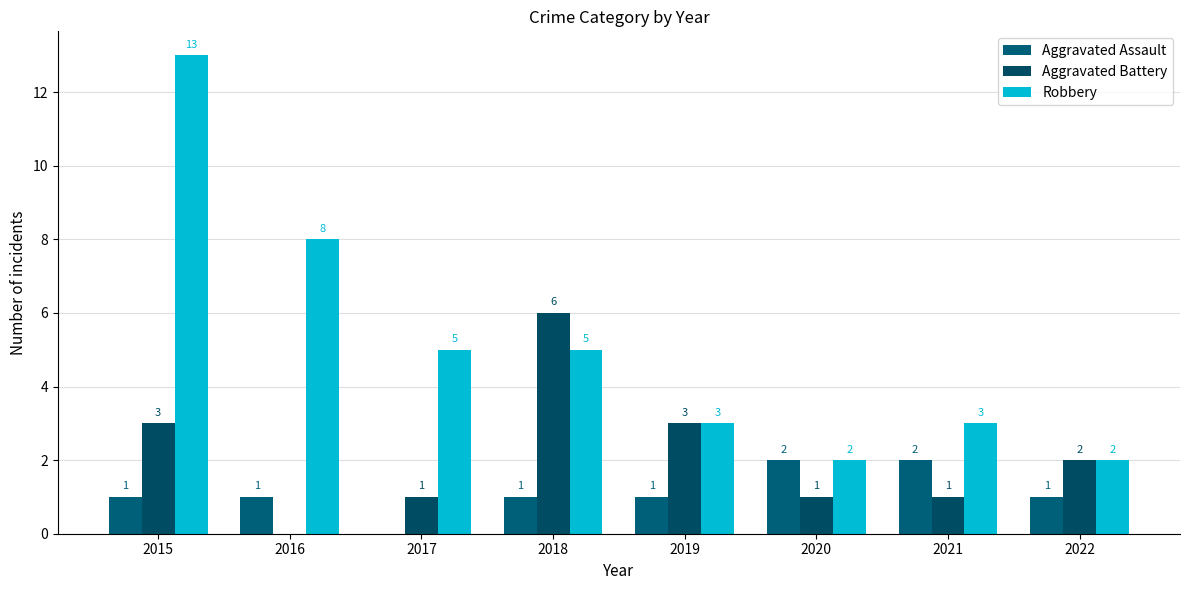

What is the sum of all Robbery values?

41